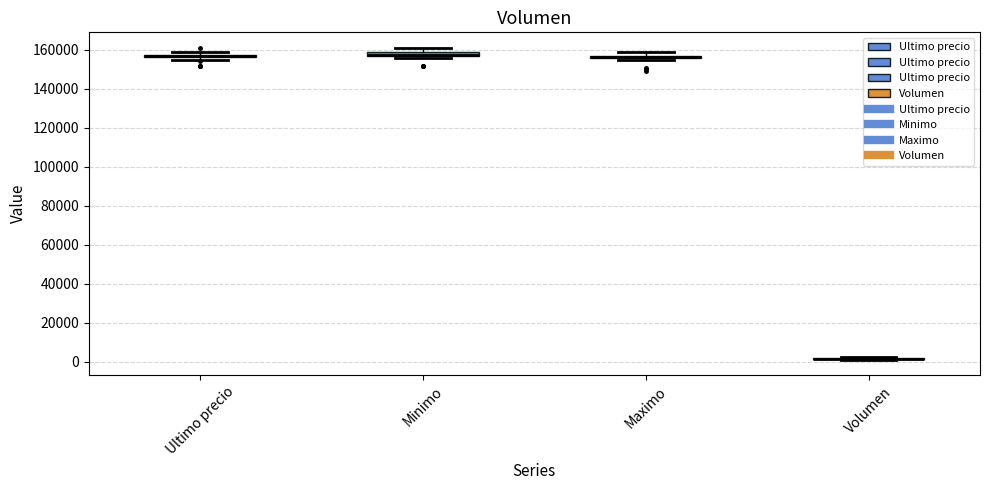

Where is the lower edge of the box for Ultimo precio on the y-axis? The values are not printed on the chart, so give them approximately, as read against the axis.

156000